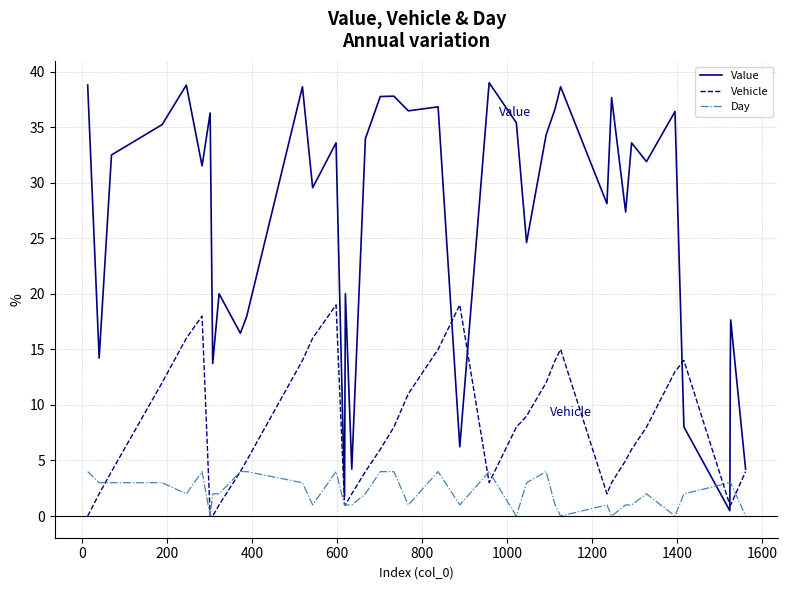

Rank the series by their maximum value, from lowest to highest.

Day, Vehicle, Value